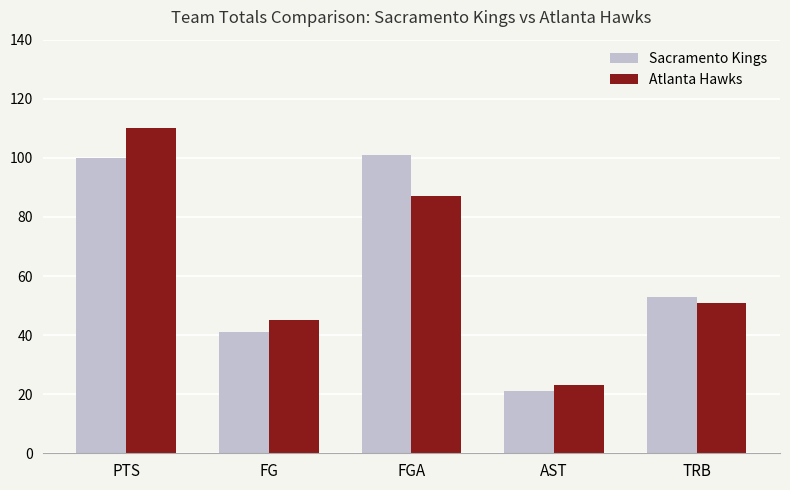

What are all the series names shown in the legend?

Sacramento Kings, Atlanta Hawks